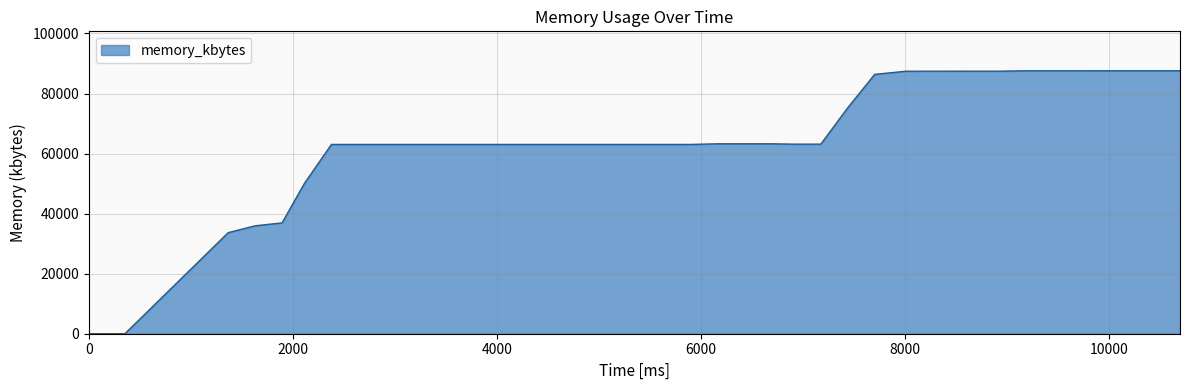

What is the maximum value shown in the chart?

87568